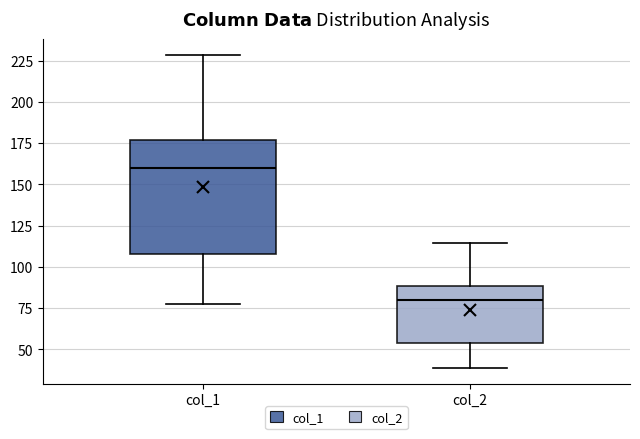

Where does the upper whisker of the box for col_2 end on the y-axis? The values are not printed on the chart, so give them approximately, as read against the axis.

115